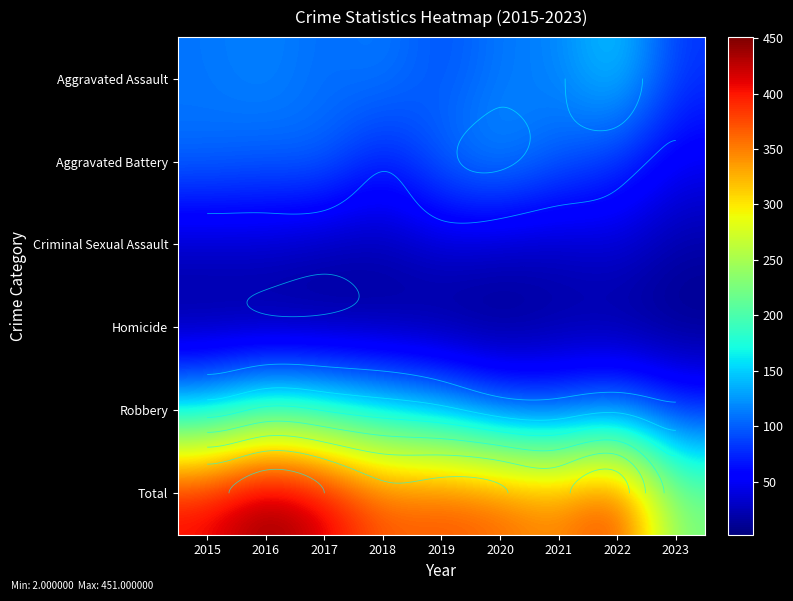

What is the difference between the maximum and second lowest values in the Criminal Sexual Assault series?

16